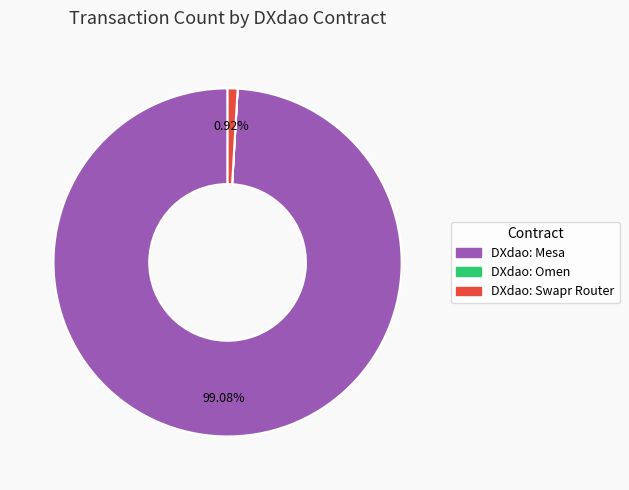

Between DXdao: Swapr Router and DXdao: Mesa, which is larger?

DXdao: Mesa